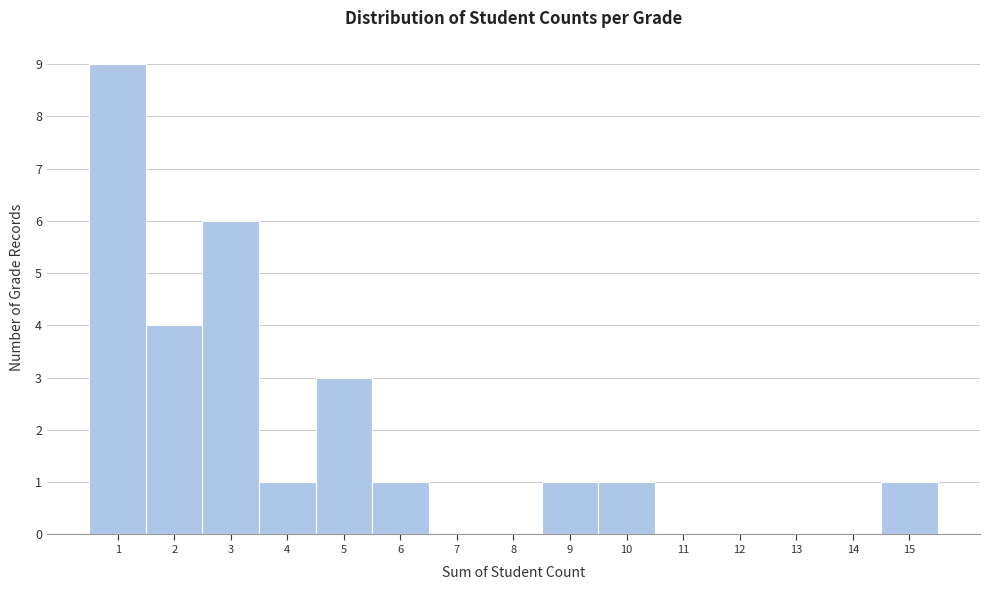

Over which range of the x-axis is the bar tallest?

0.5 to 1.5